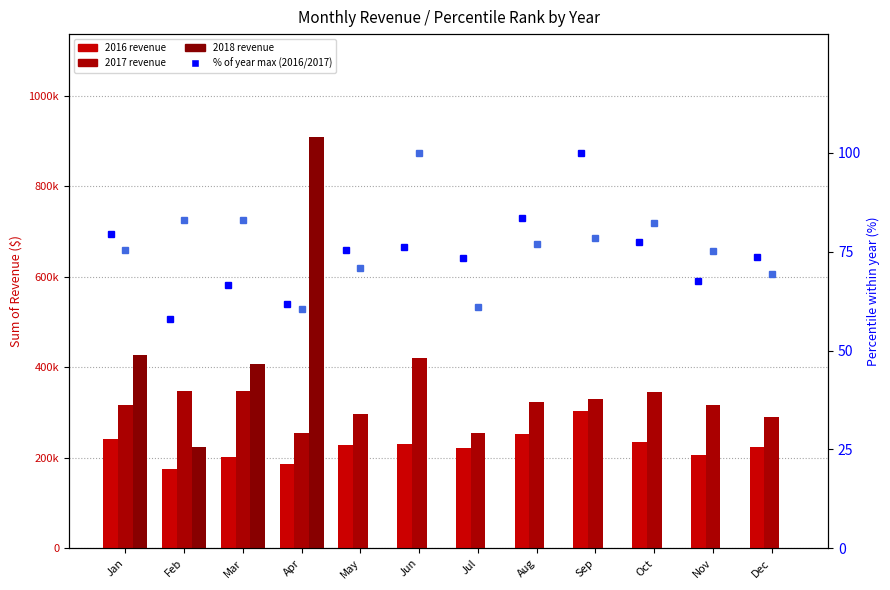

What is the value of the % of year max (2016) bar at the 8th from the left?

83.5